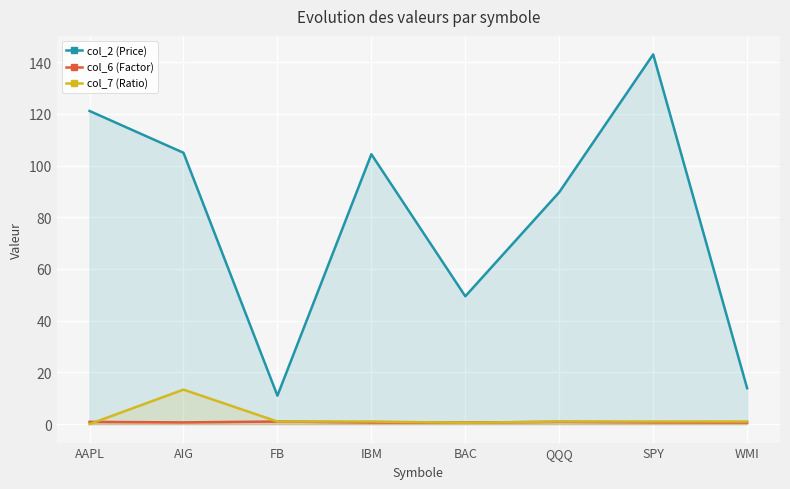

How many lines are shown in the chart?

3